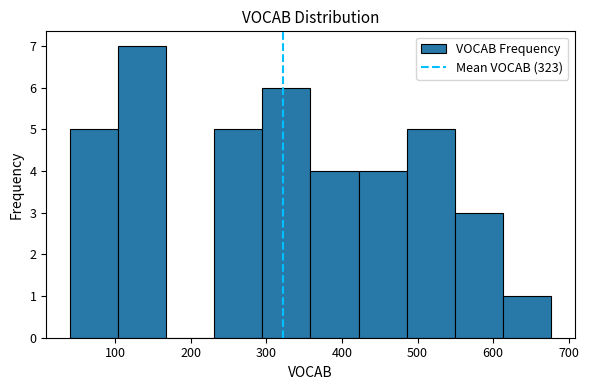

What is the height of the bar covering 610 to 680 on the x-axis? Neither the bar edges nor the heights are printed on the chart, so give them approximately, as read against the axes.

1